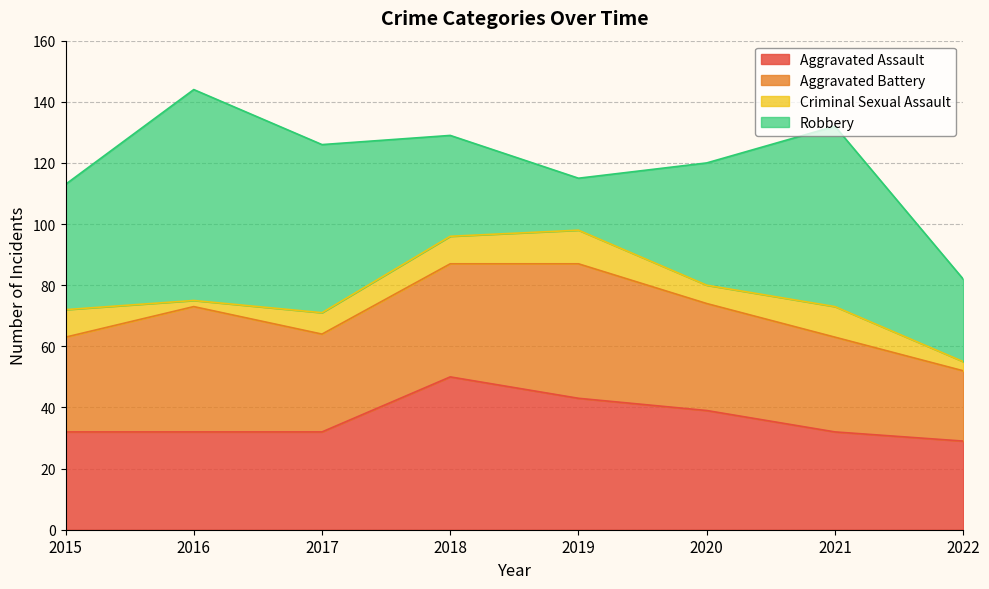

Rank the categories by Criminal Sexual Assault value from lowest to highest.

2016, 2022, 2020, 2017, 2015, 2018, 2021, 2019